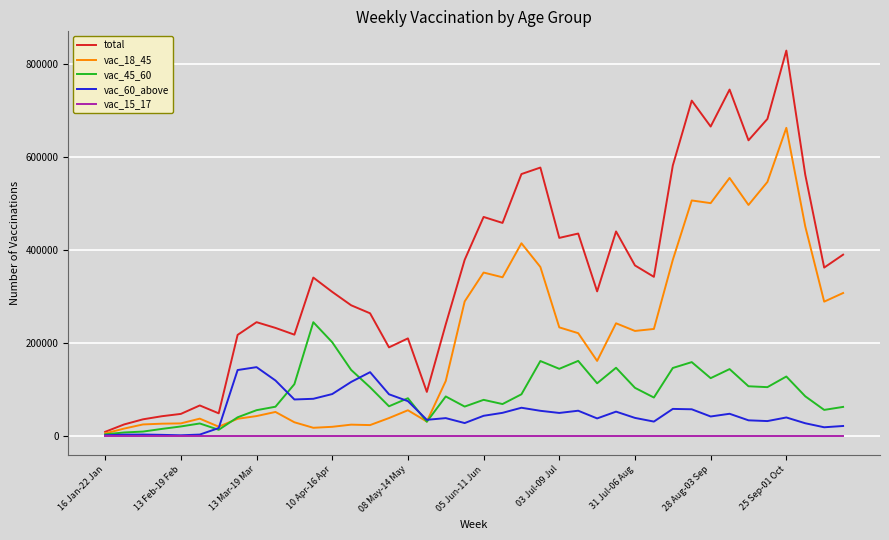

What is the maximum value shown in the chart?

829319